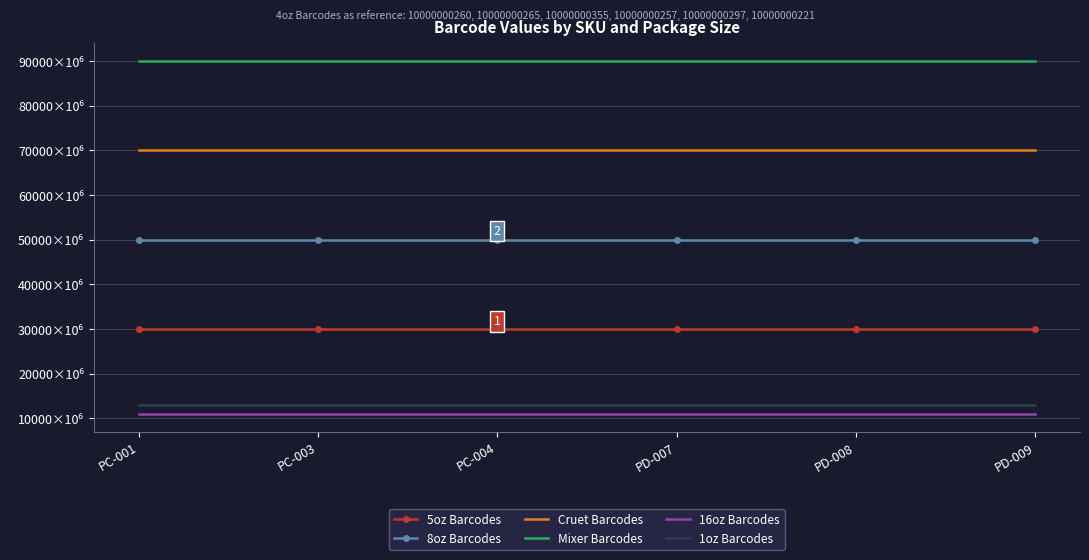

Is the value of 1oz Barcodes at PD-009 greater than the value of 8oz Barcodes at PD-009?

No